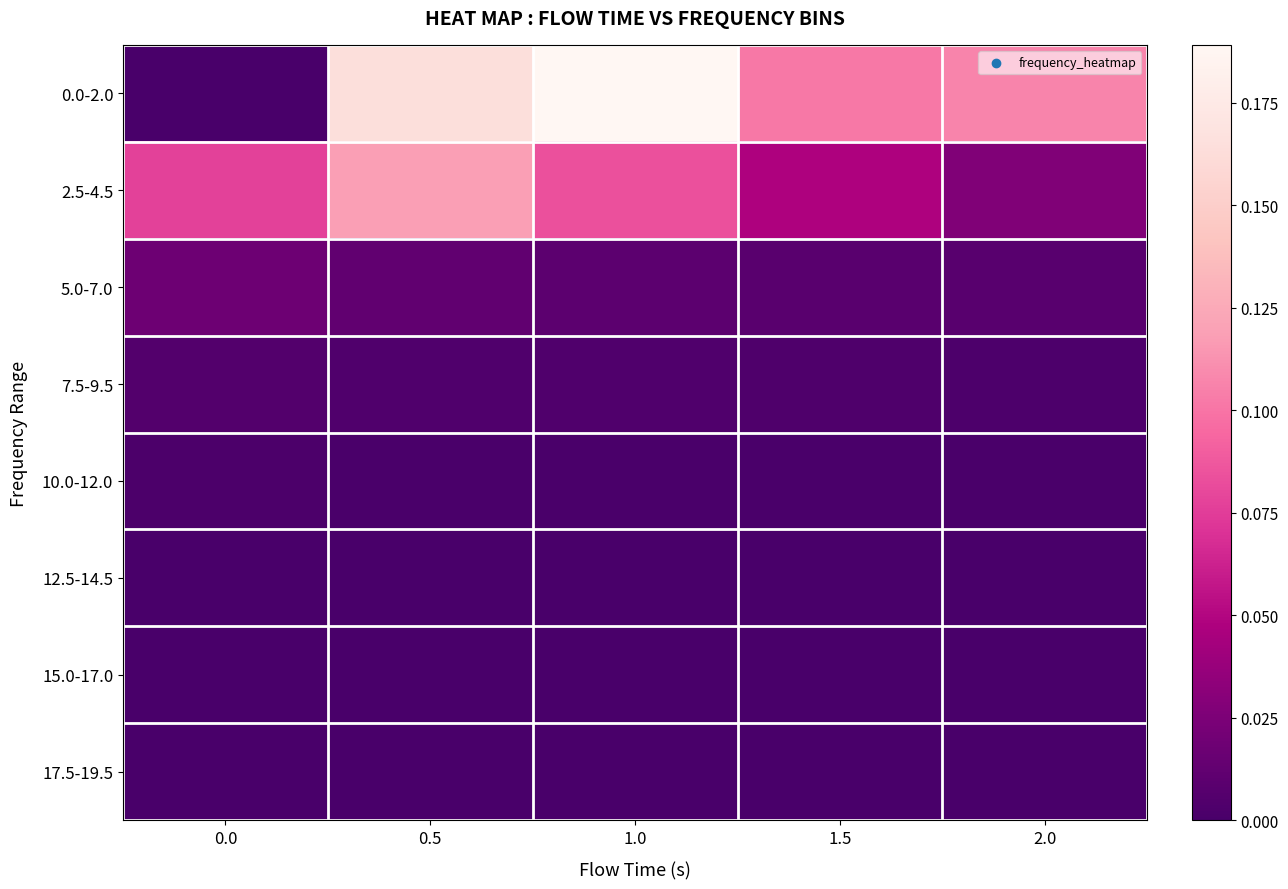

Which series has the widest spread of values?

0.0-2.0